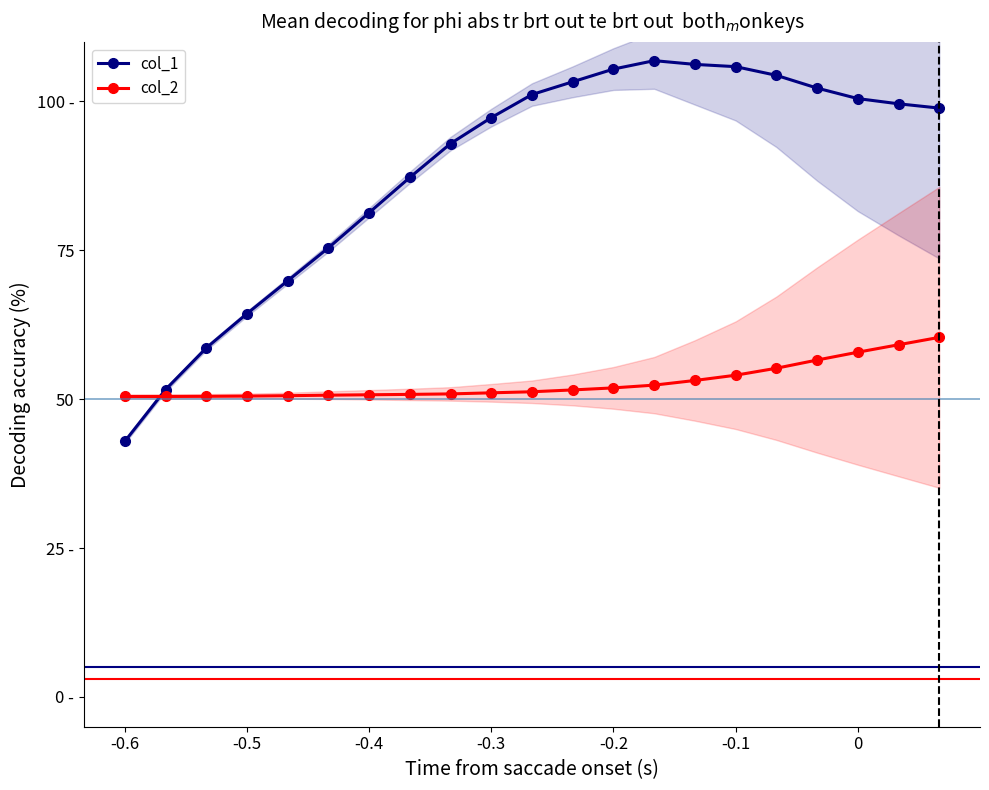

What is the label of the 14th point from the right?

7